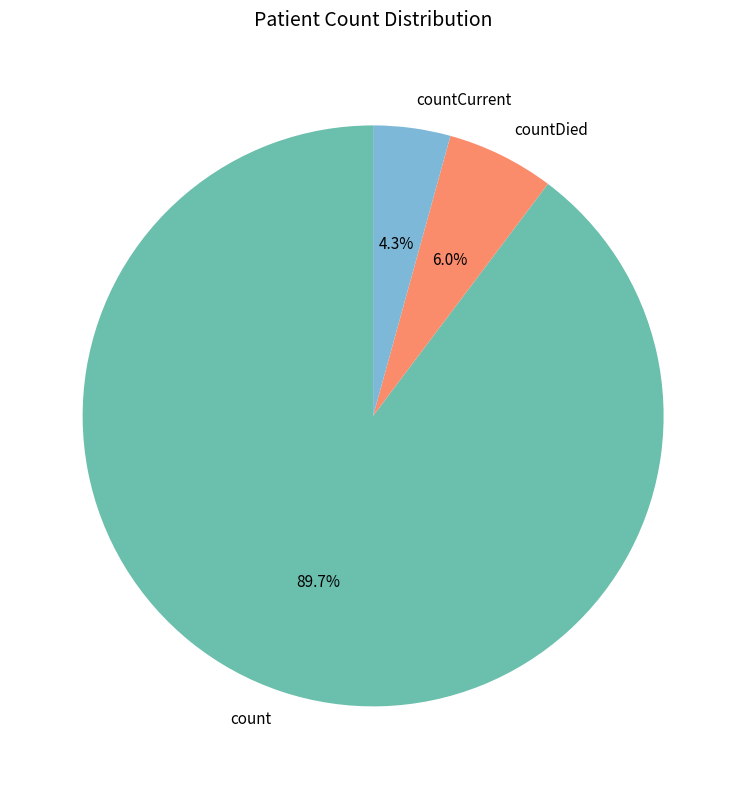

True or false: count accounts for 78% of the total.

False